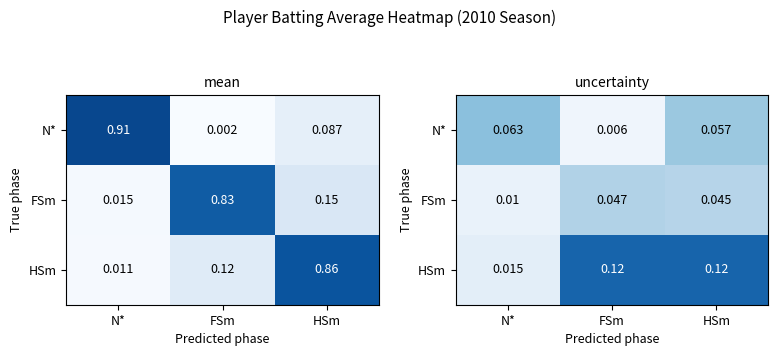

What is the sum of the N* values at FSm and N*?

0.1